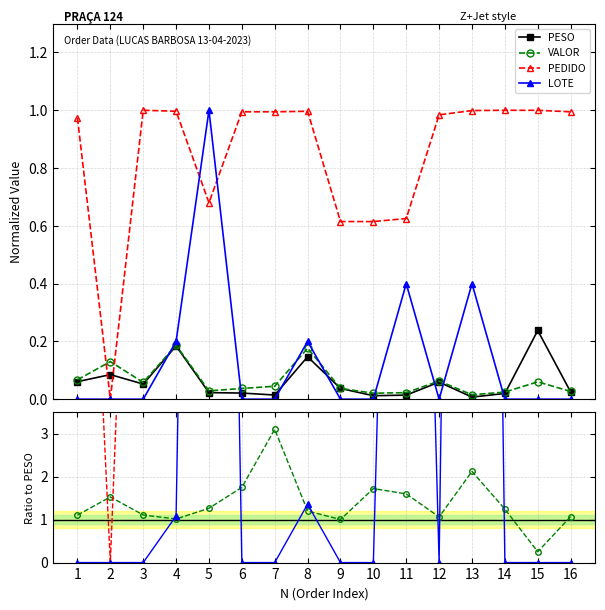

Reading left to right, transcribe all the data shown in this chart.

PESO: 0.1	0.1	0.1	0.2	0.0	0.0	0.0	0.1	0.0	0.0	0.0	0.1	0.0	0.0	0.2	0.0
VALOR: 0.1	0.1	0.1	0.2	0.0	0.0	0.0	0.2	0.0	0.0	0.0	0.1	0.0	0.0	0.1	0.0
PEDIDO: 1.0	0.0	1.0	1.0	0.7	1.0	1.0	1.0	0.6	0.6	0.6	1.0	1.0	1.0	1.0	1.0
LOTE: 0.0	0.0	0.0	0.2	1.0	0.0	0.0	0.2	0.0	0.0	0.4	0.0	0.4	0.0	0.0	0.0